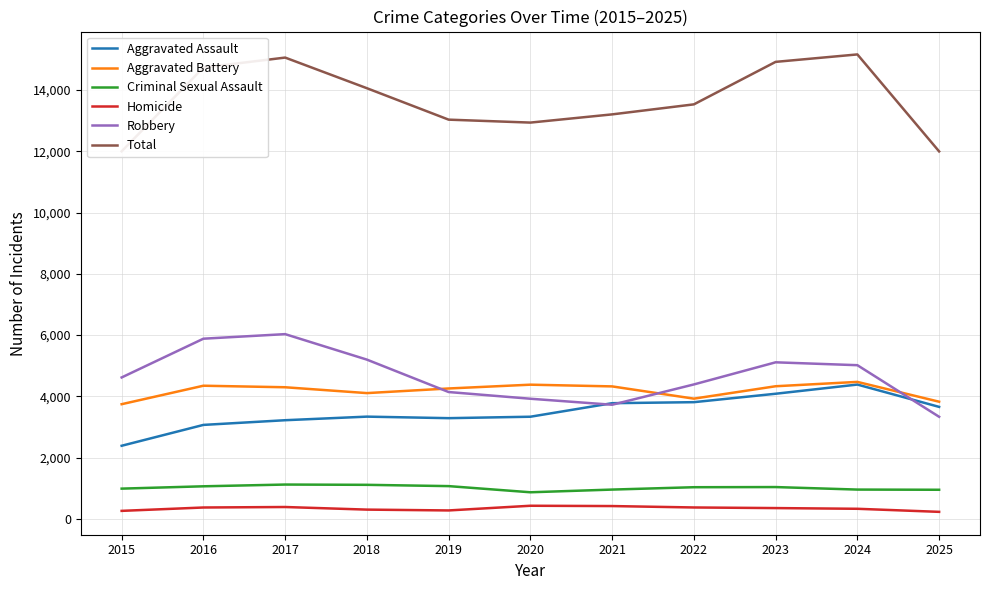

What is the minimum value for Robbery?

3333